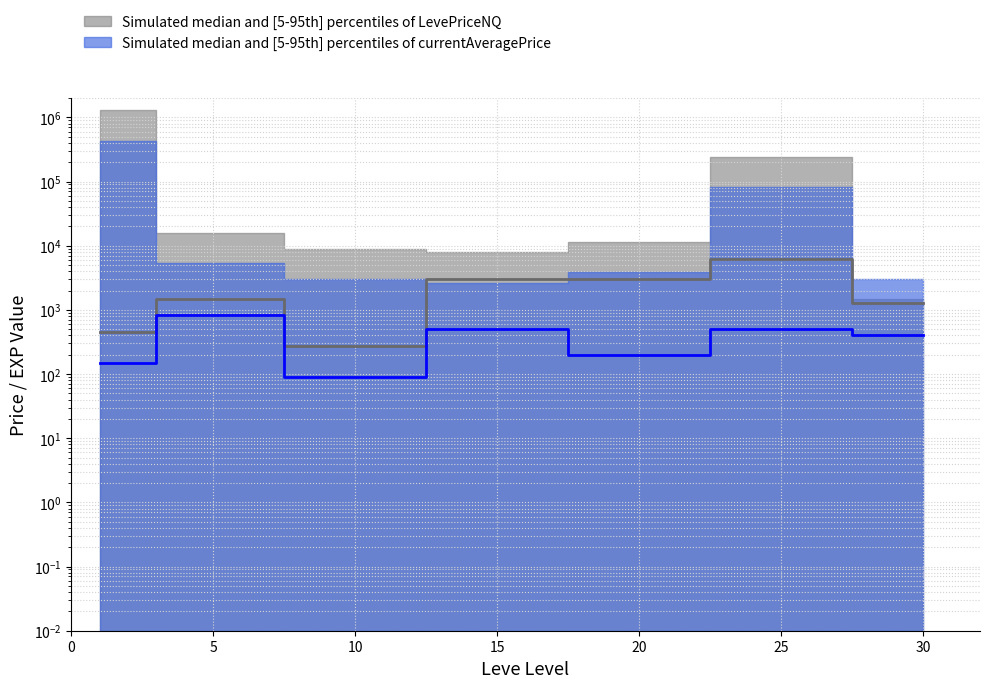

True or false: LevePriceNQ median has more than 1 interior local peaks.

True